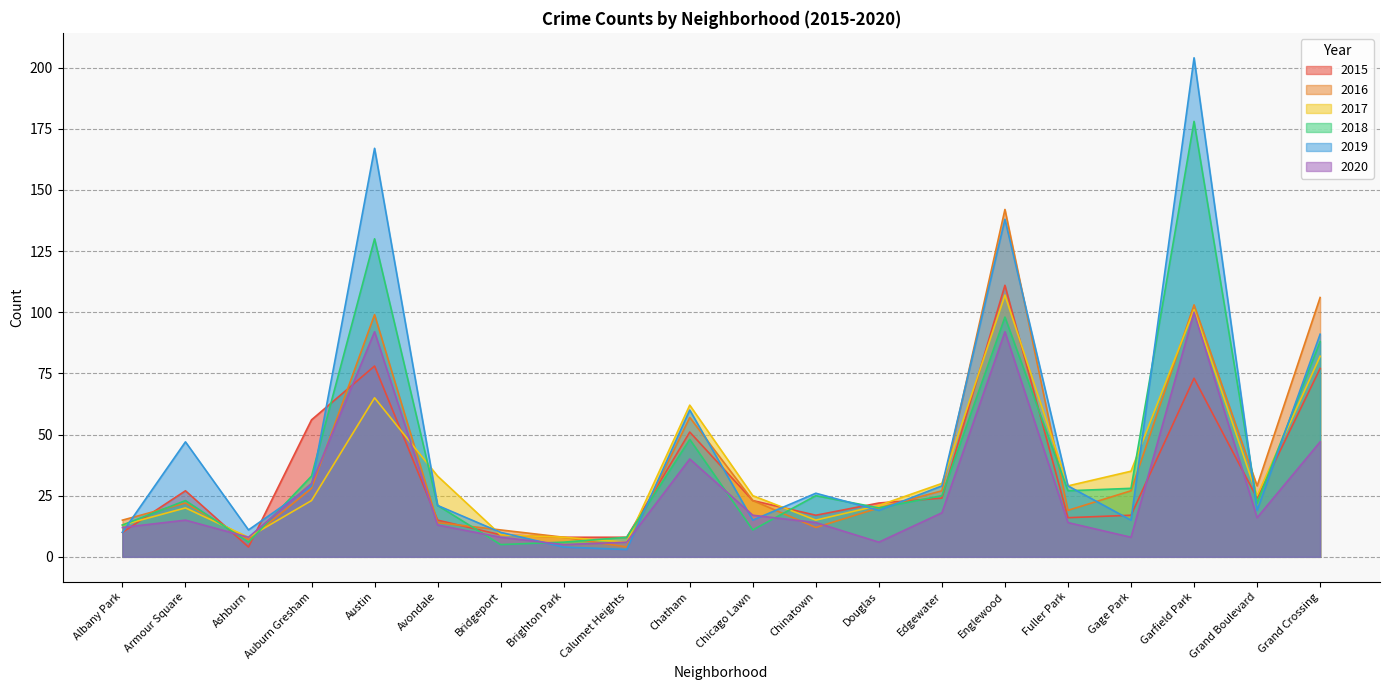

Where is the first local minimum for 2017?

Ashburn